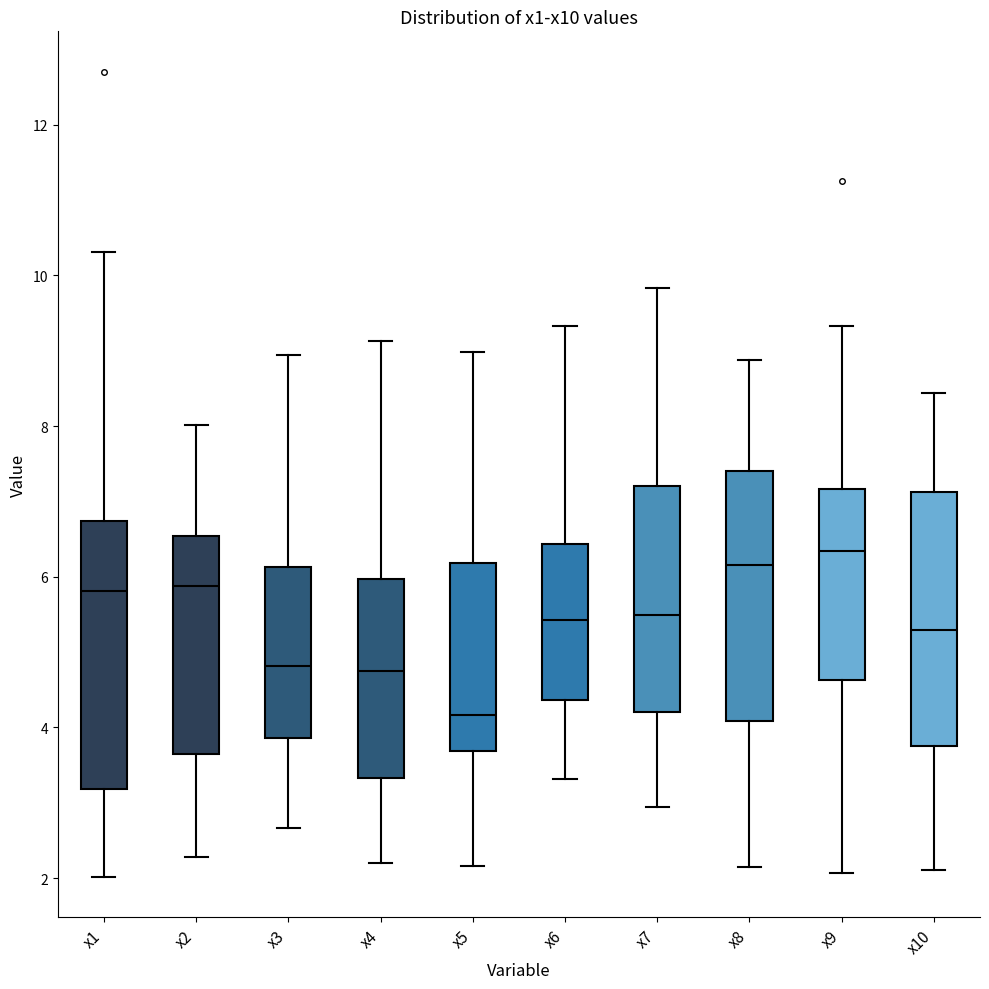

Reading left to right, read every box against the y-axis: the position of its median line, the range the box covers, and the ends of its whiskers. The values are not printed on the chart, so give them approximately, as read against the axis.

x1: median 5.8, box 3.2 to 6.8, whiskers 2.0 to 10.4
x2: median 5.8, box 3.6 to 6.6, whiskers 2.2 to 8.0
x3: median 4.8, box 3.8 to 6.2, whiskers 2.6 to 9.0
x4: median 4.8, box 3.4 to 6.0, whiskers 2.2 to 9.2
x5: median 4.2, box 3.6 to 6.2, whiskers 2.2 to 9.0
x6: median 5.4, box 4.4 to 6.4, whiskers 3.4 to 9.4
x7: median 5.4, box 4.2 to 7.2, whiskers 3.0 to 9.8
x8: median 6.2, box 4.0 to 7.4, whiskers 2.2 to 8.8
x9: median 6.4, box 4.6 to 7.2, whiskers 2.0 to 9.4
x10: median 5.2, box 3.8 to 7.2, whiskers 2.2 to 8.4